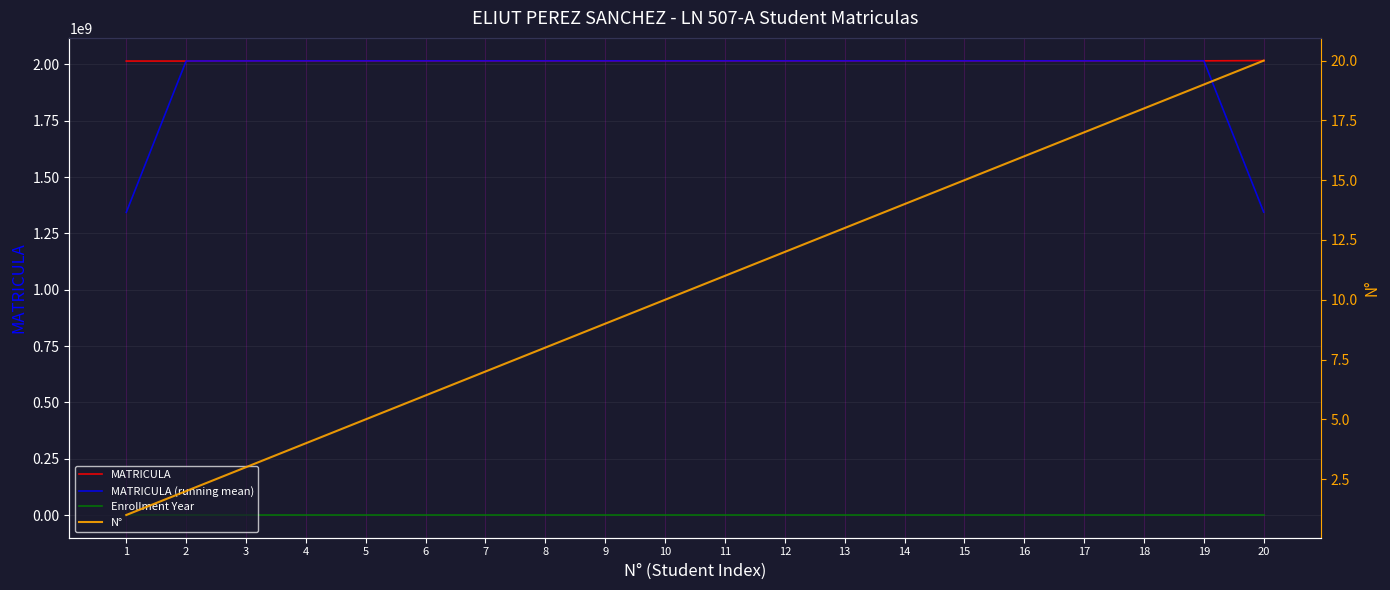

Between 6 and 20, which series saw the biggest shift?

MATRICULA (running mean)